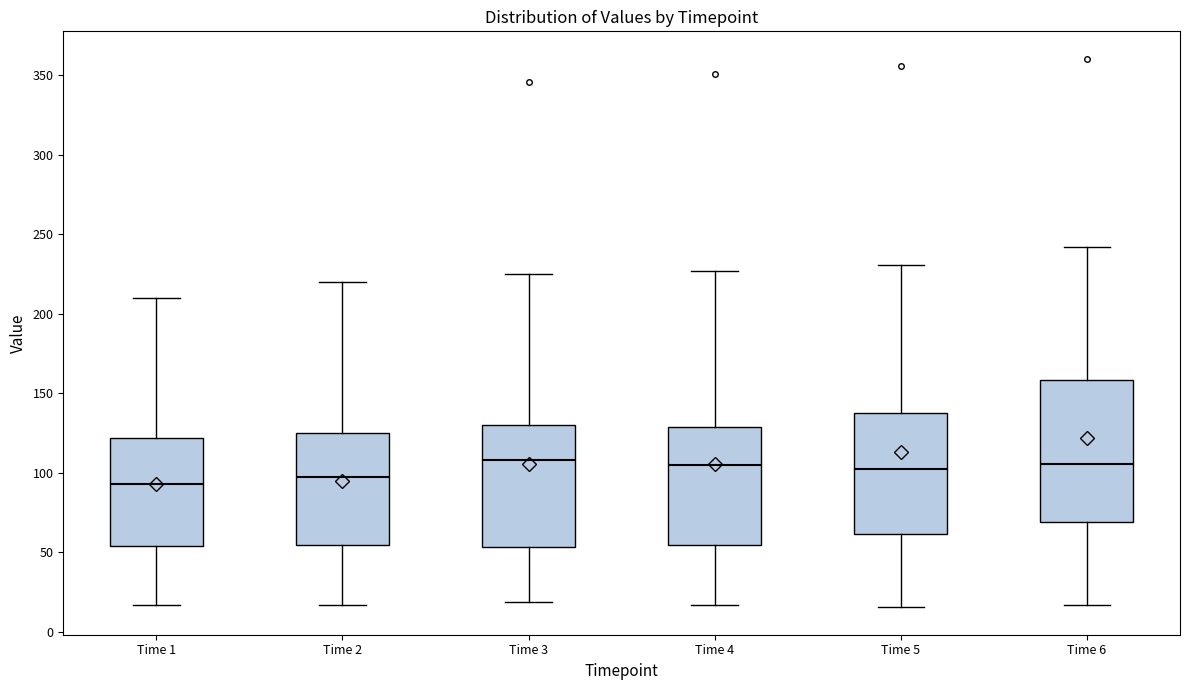

Where does the upper whisker of the box for Time 3 end on the y-axis? The values are not printed on the chart, so give them approximately, as read against the axis.

225